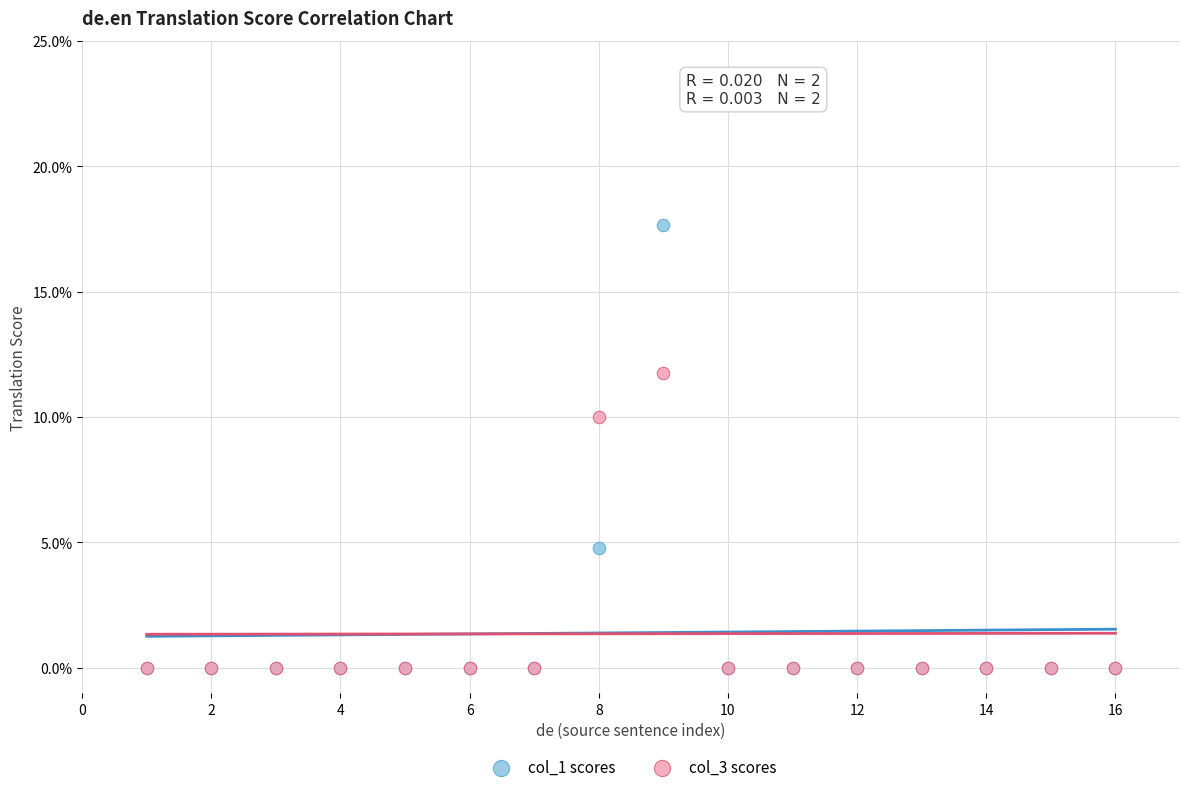

What are all the series names shown in the legend?

col_1 scores, col_3 scores